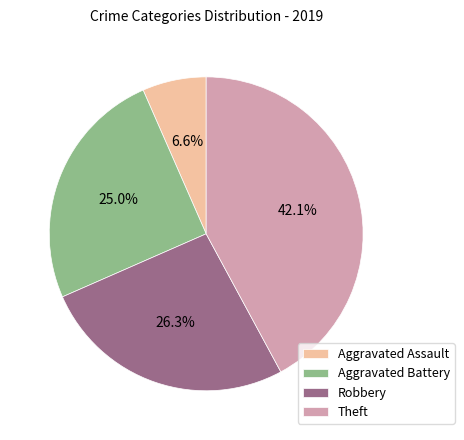

What percentage is the Aggravated Assault slice, to the nearest percent?

7%